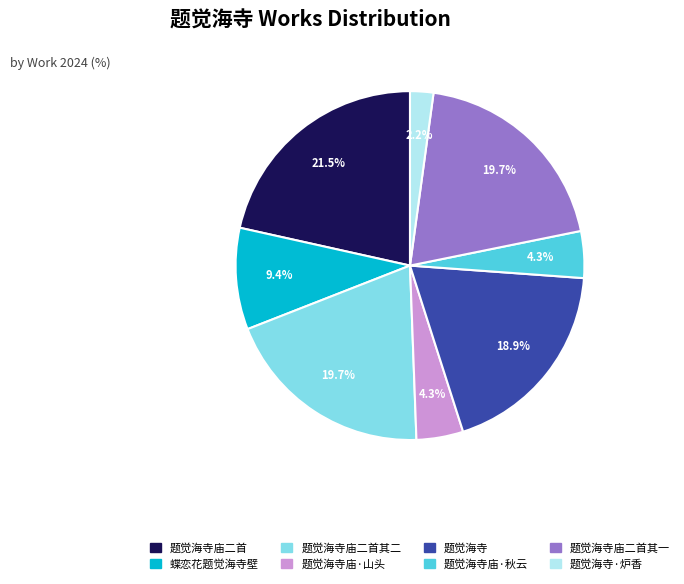

Is there a majority slice in this chart?

No